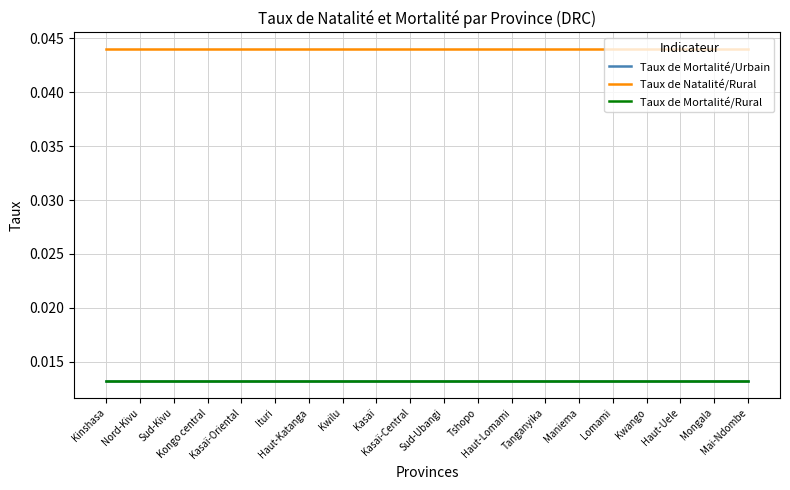

What is the total value across all series at Haut-Lomami?

0.1